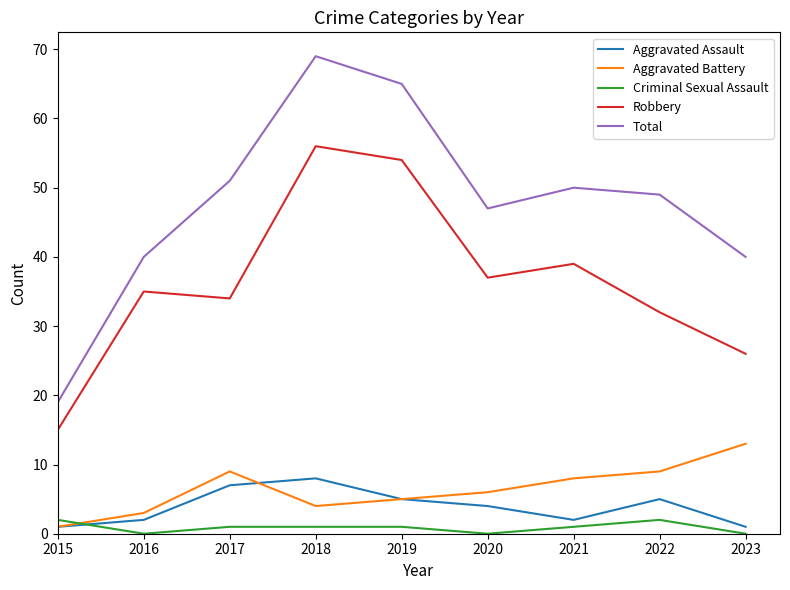

Which series has the largest range (max minus min)?

Total